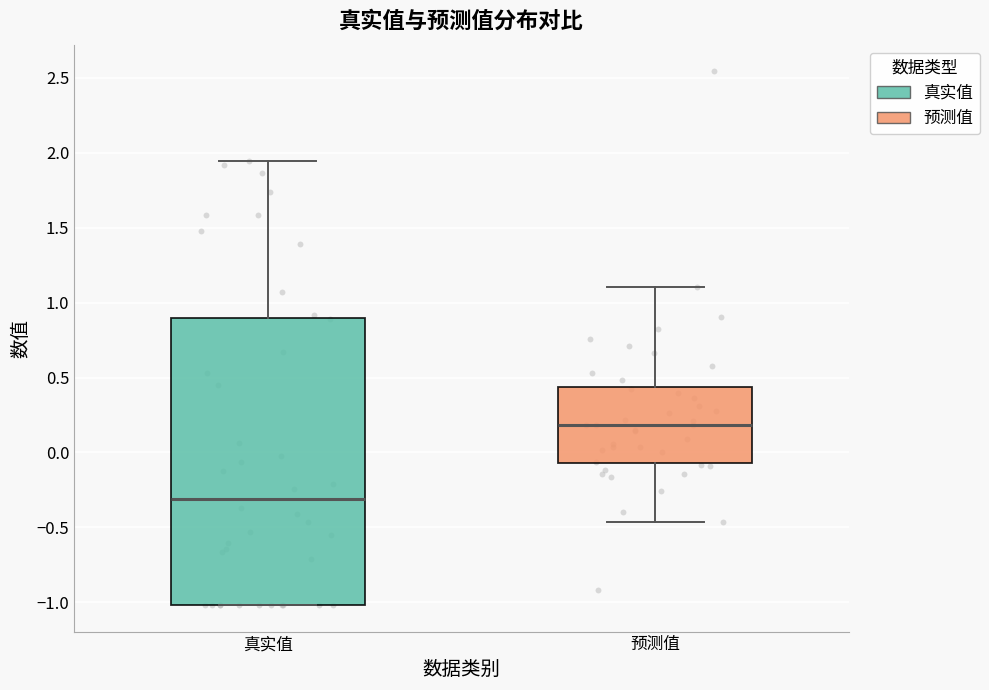

Which box's median line is the highest?

预测值